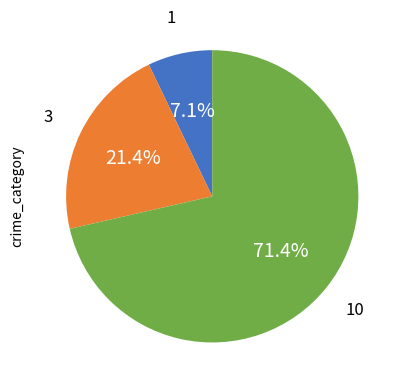

Count the number of slices in the pie.

3